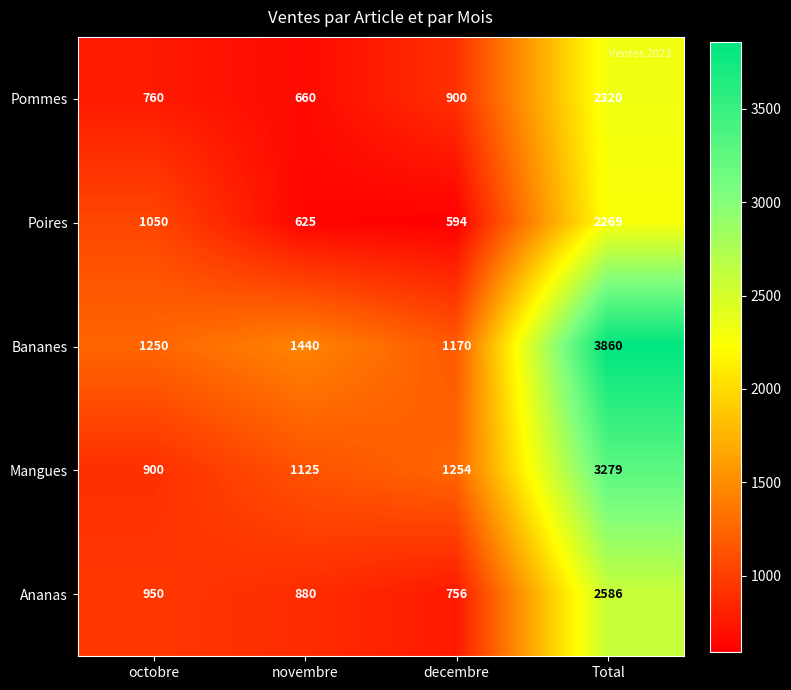

What is the sum of all Bananes values?

7720